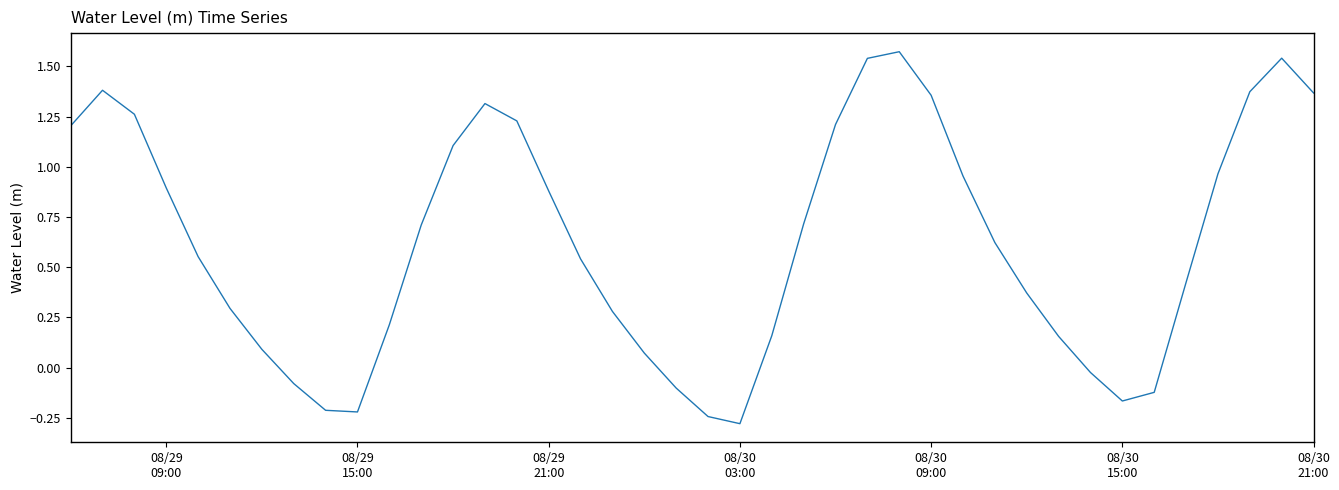

What is the difference between the maximum and minimum values?

1.9